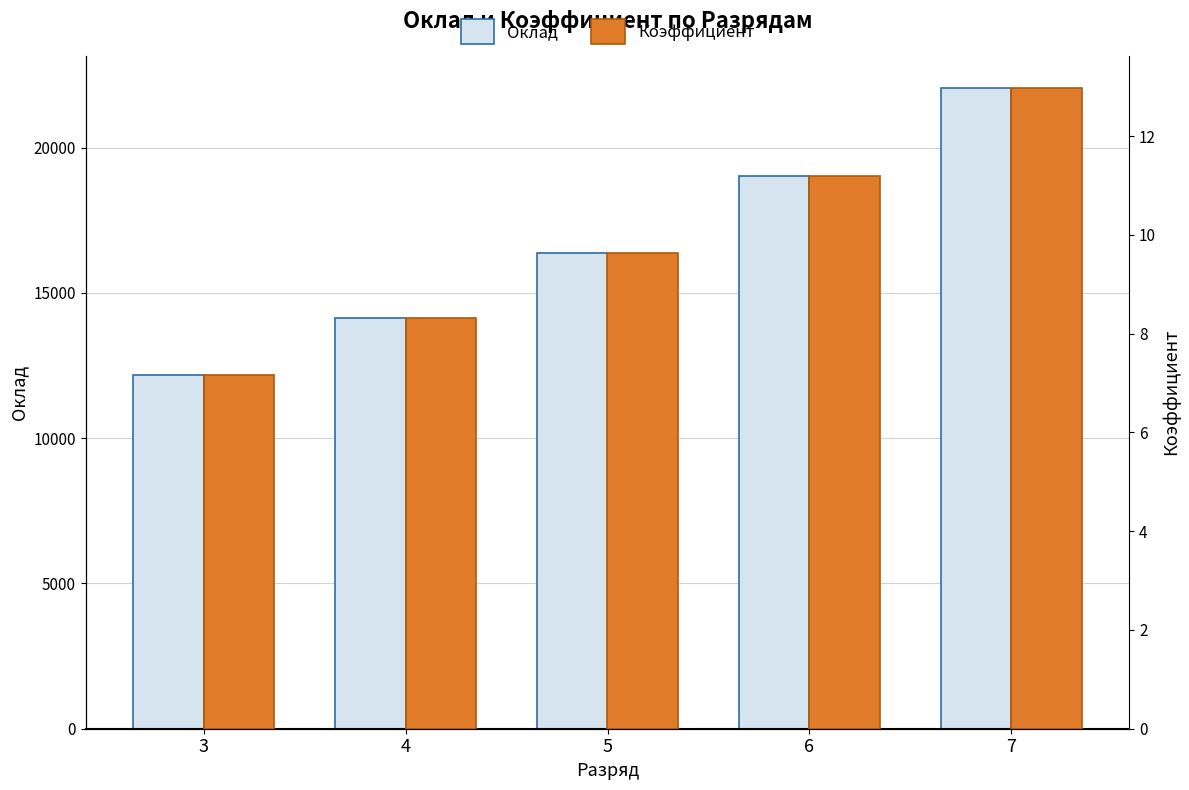

Reading left to right, transcribe all the data shown in this chart.

Оклад: 3=12180.0	4=14130.0	5=16390.0	6=19020.0	7=22060.0
Коэффициент: 3=7.2	4=8.3	5=9.6	6=11.2	7=13.0